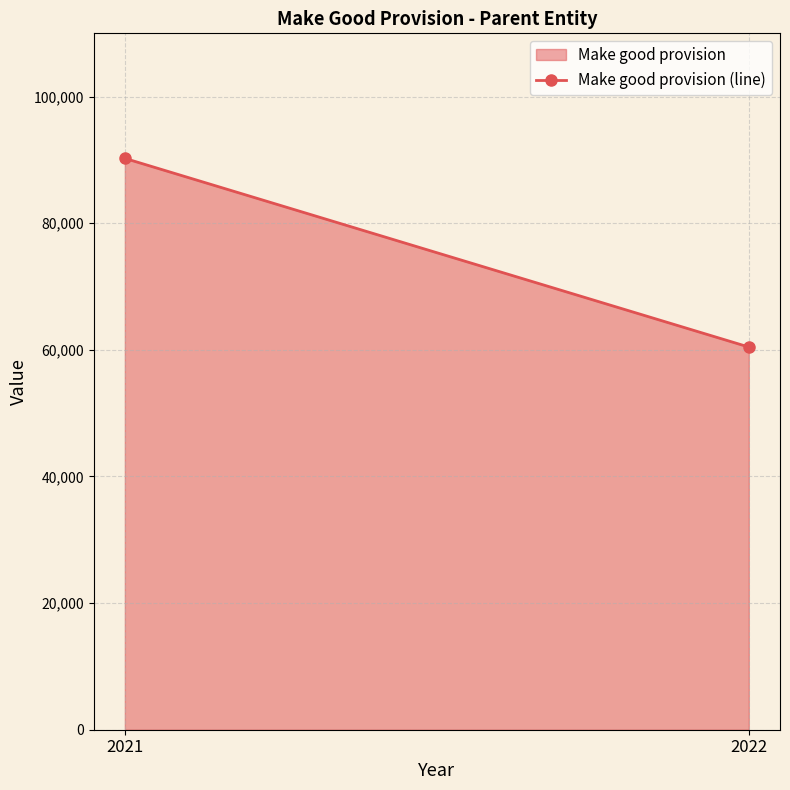

Reading right to left, extract all data points from this chart.

2022=60450	2021=90250